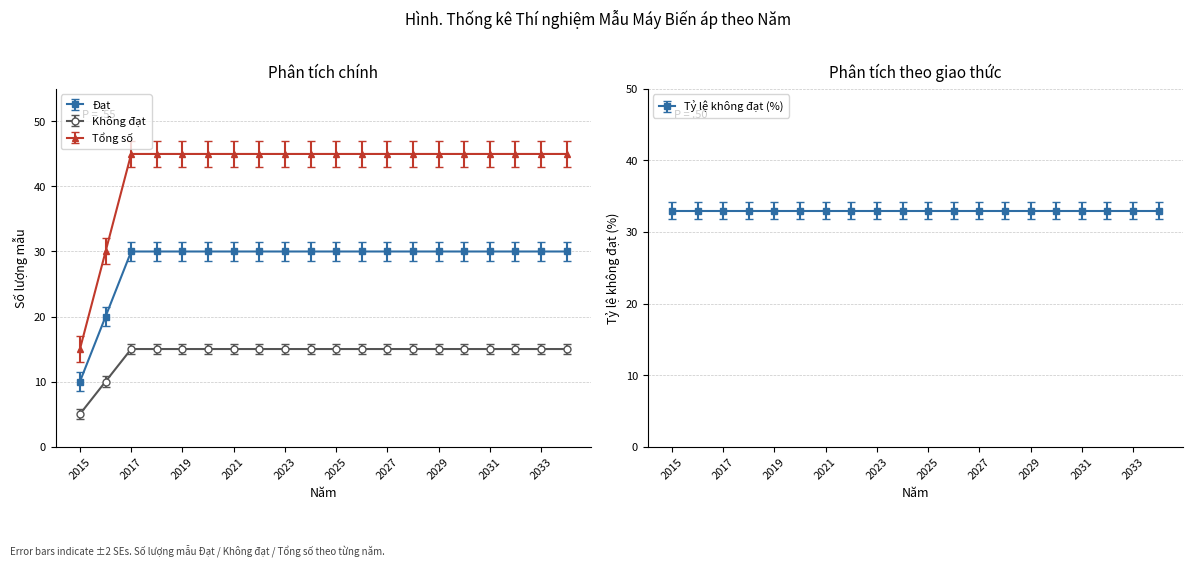

True or false: Không đạt and Đạt cross at least once.

False